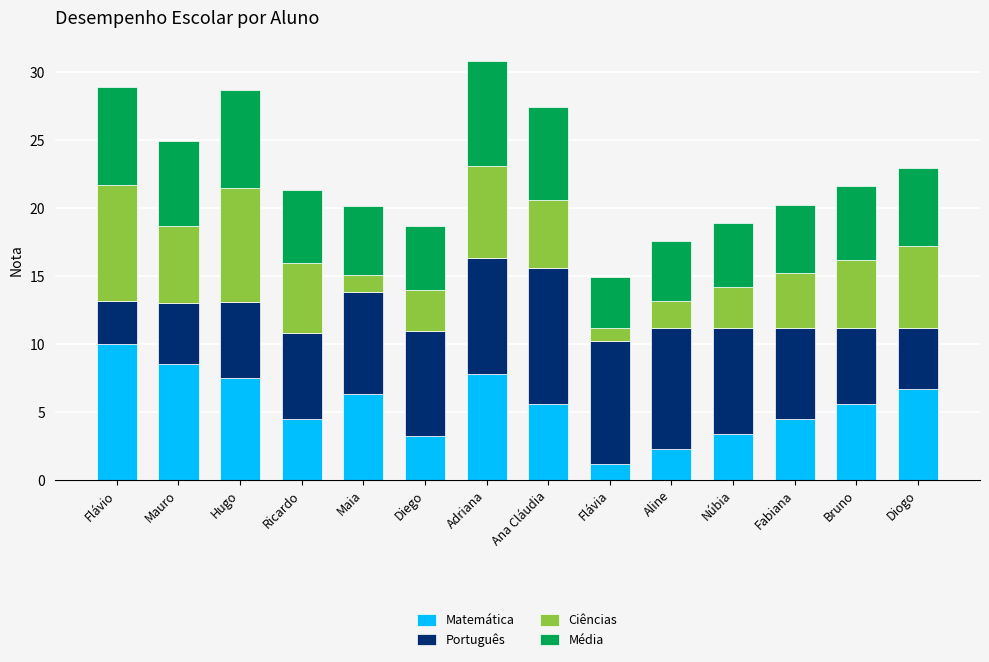

What is the lowest value of the Matemática series?

1.2